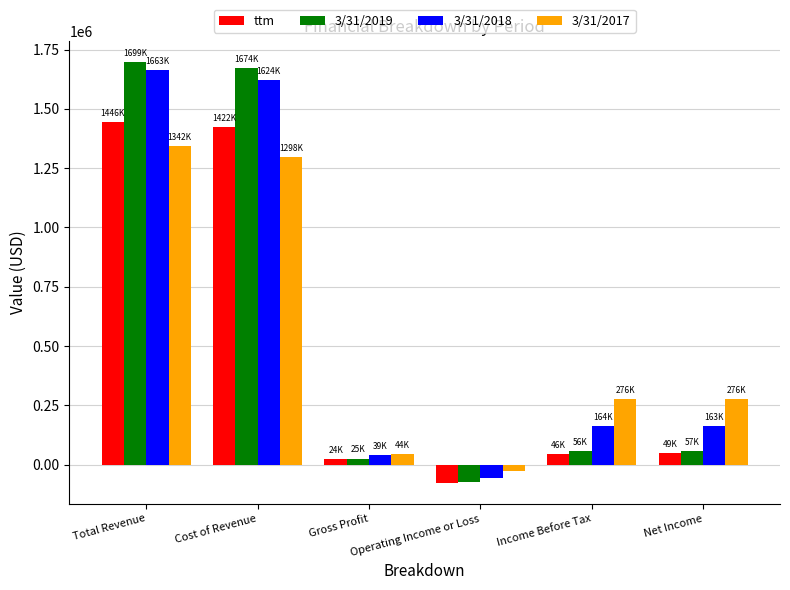

What is the average value of the 3/31/2017 series?

534993